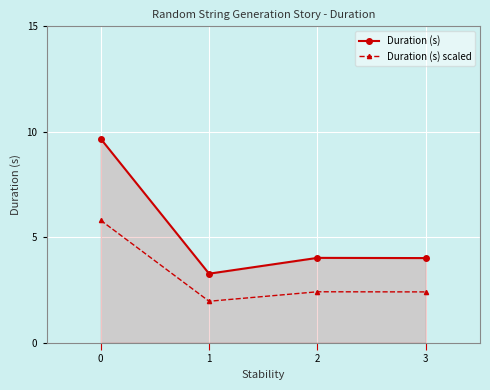

At which category does Duration (s) reach its first local peak?

2